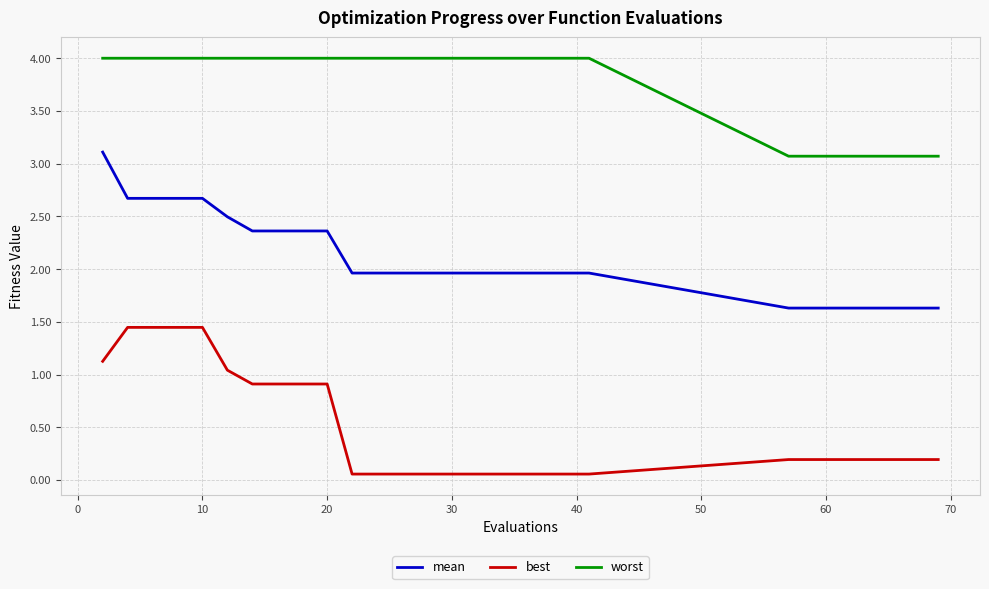

True or false: worst and best intersect in this chart.

False